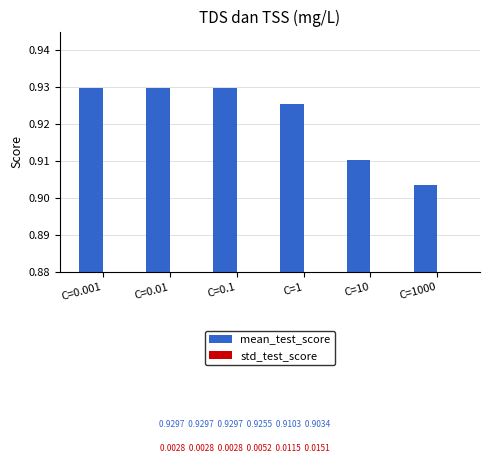

Are the bars grouped side by side (vs. stacked)?

Yes